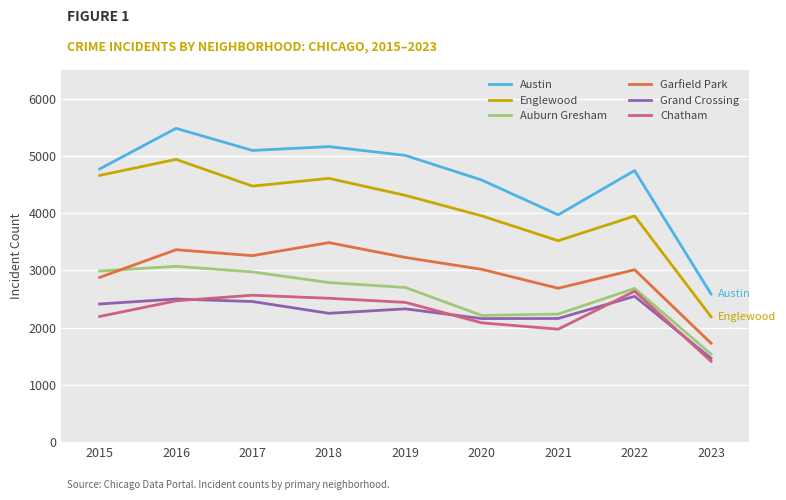

Which series has the largest total across all categories?

Austin